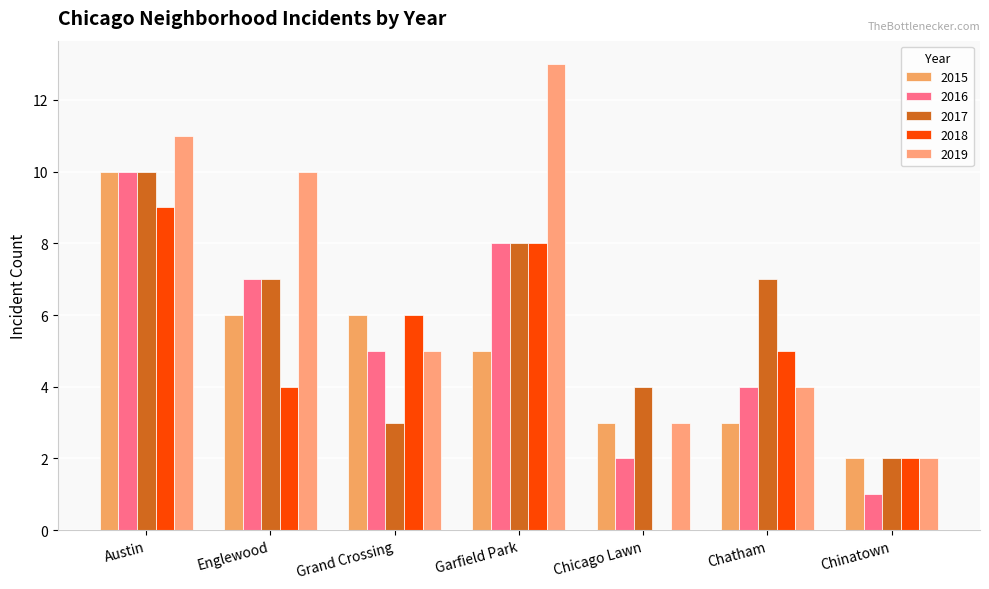

What are all the series names shown in the legend?

2015, 2016, 2017, 2018, 2019